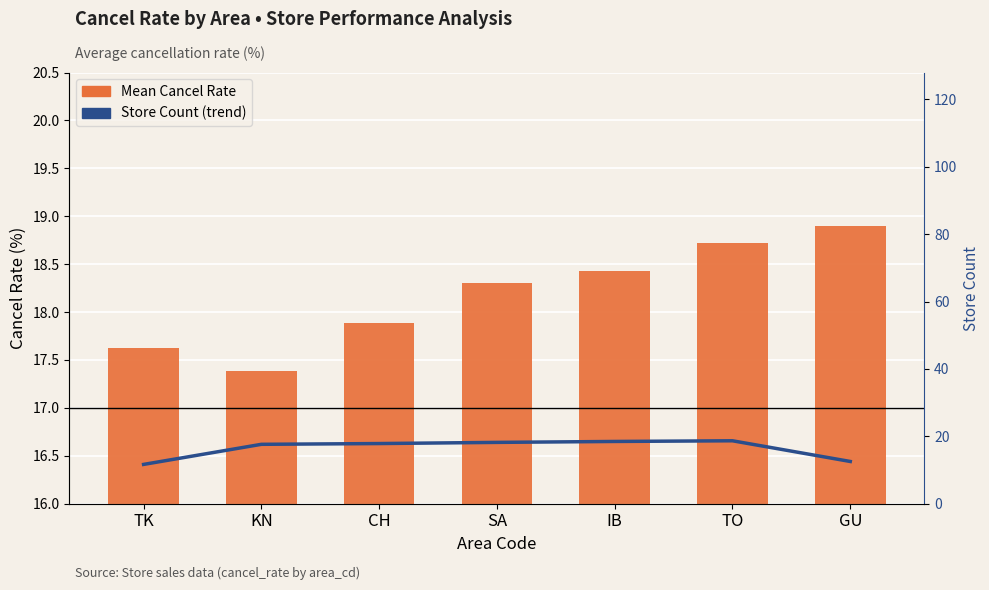

Rank the series at IB from lowest to highest value.

Mean Cancel Rate, Store Count (trend)